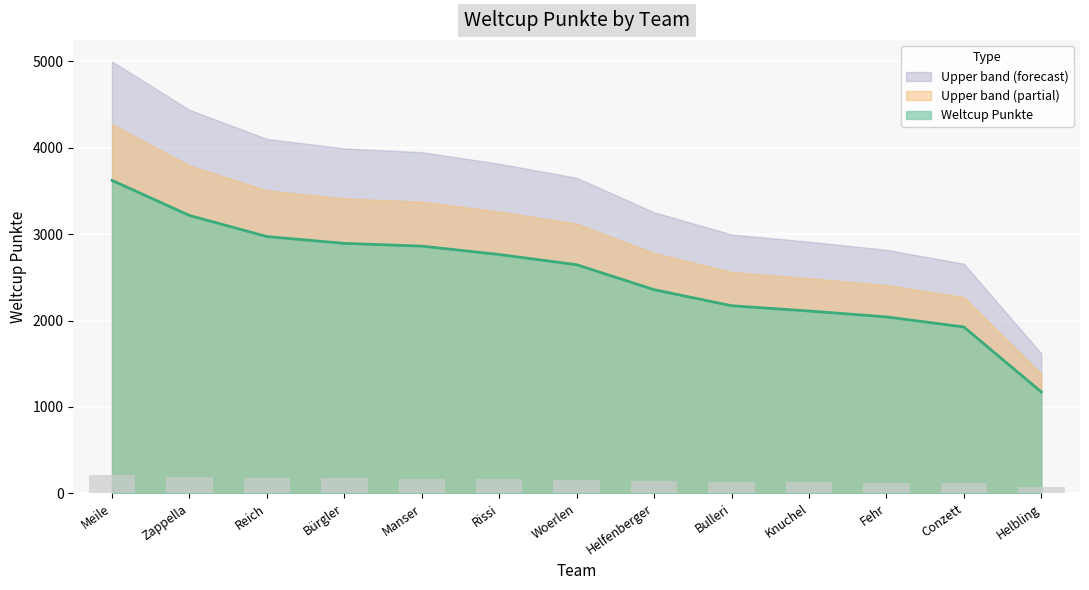

What is the minimum value shown in the chart?

1174